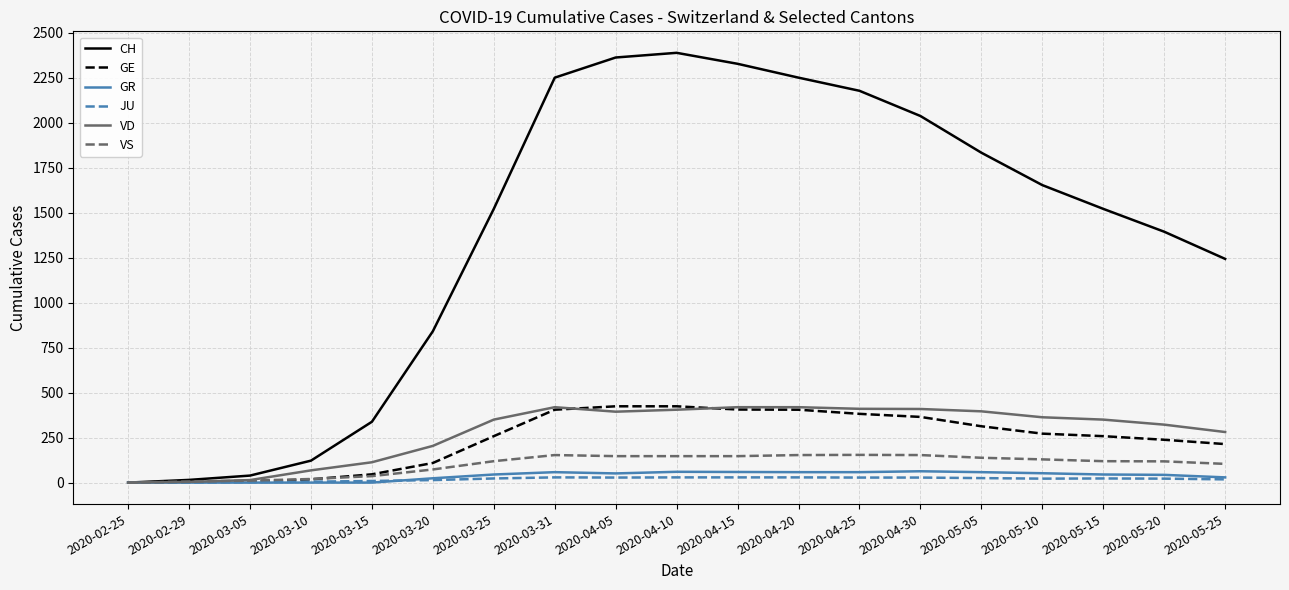

Which series changed the most between 2020-02-25 and 2020-04-20?

CH